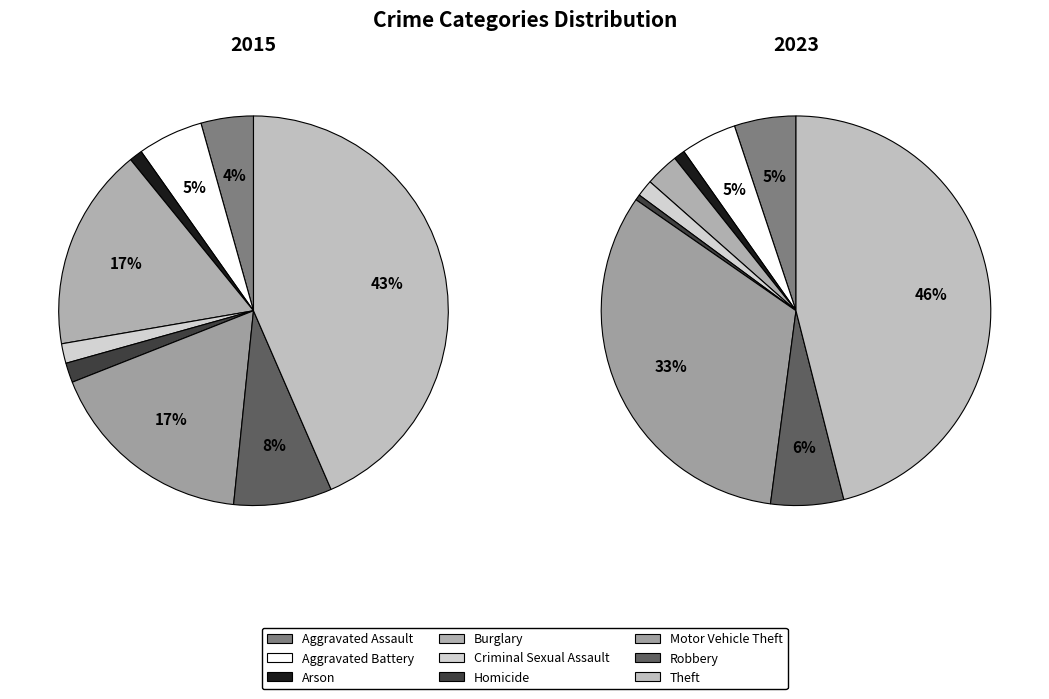

Rank the series by their maximum value, from lowest to highest.

2015, 2023